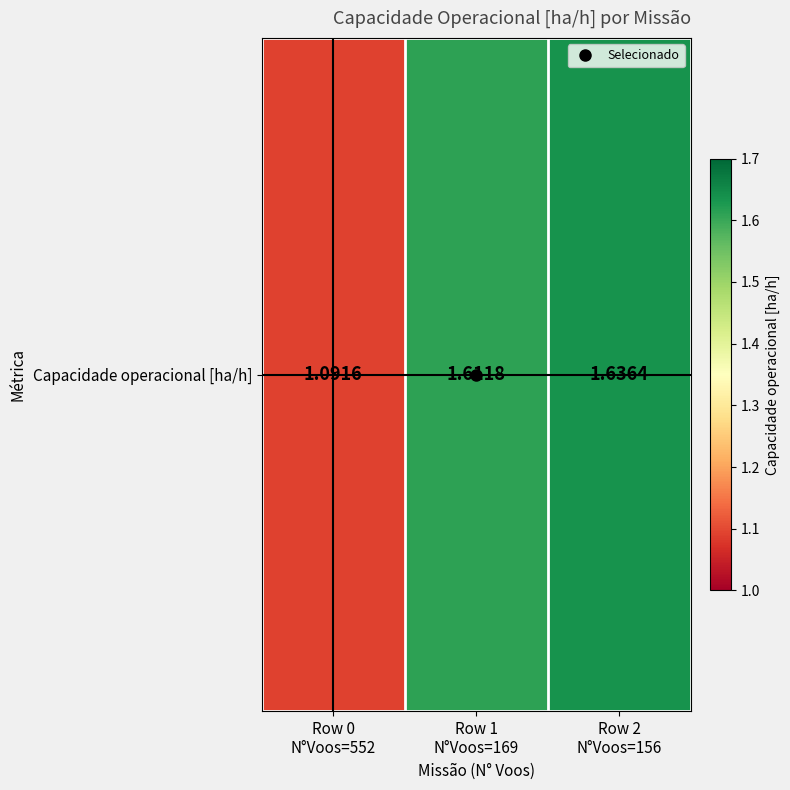

What is the ratio of the value at Row 2
N°Voos=156 to the value at Row 1
N°Voos=169?

1.0